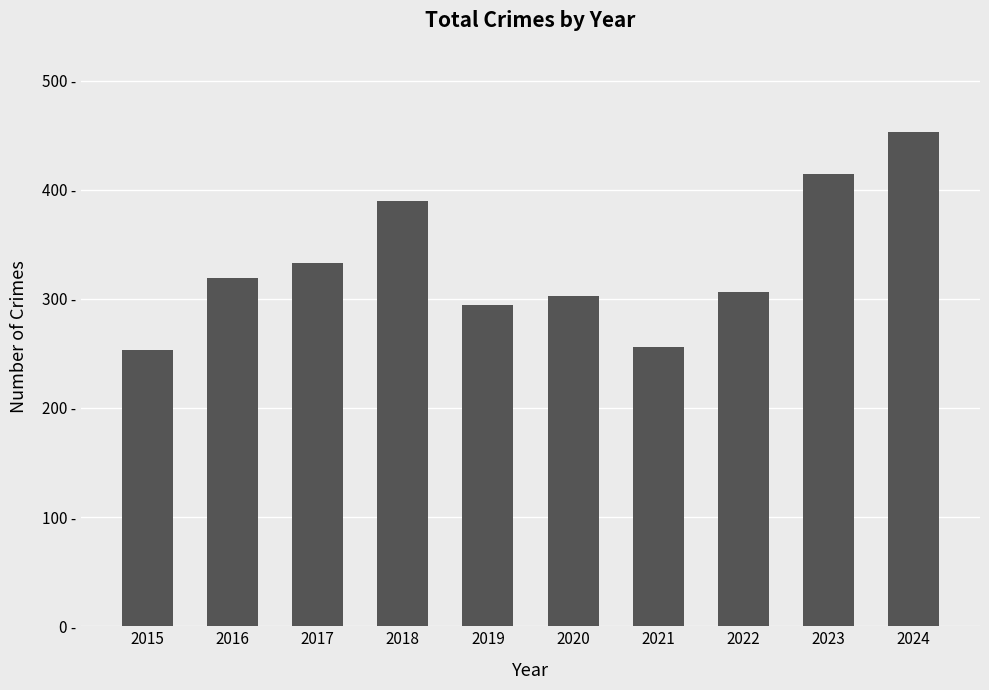

Does the chart contain any negative values?

No